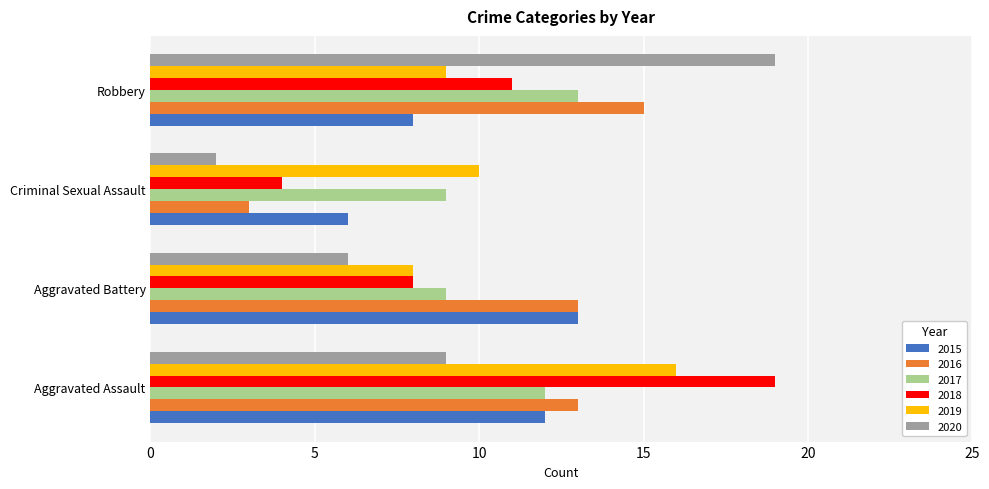

What is the average value of the 2017 series?

11